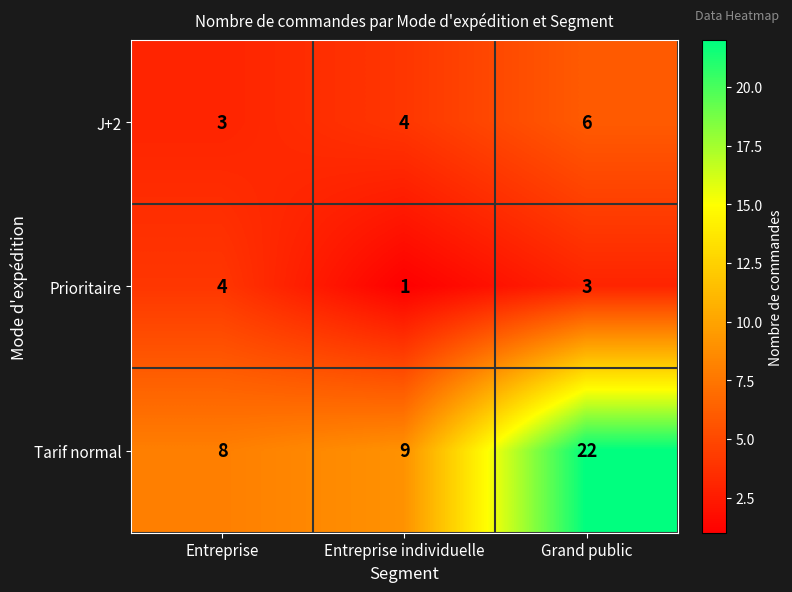

Rank the series at Entreprise individuelle from highest to lowest value.

Tarif normal, J+2, Prioritaire